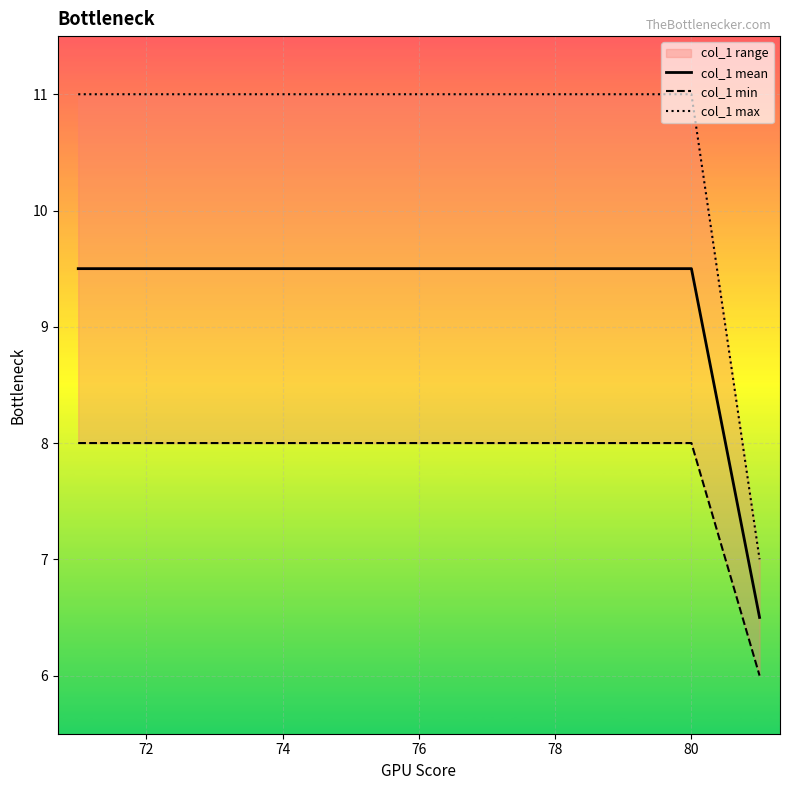

The value of col_1 mean at 76 is 13.6. True or false?

False